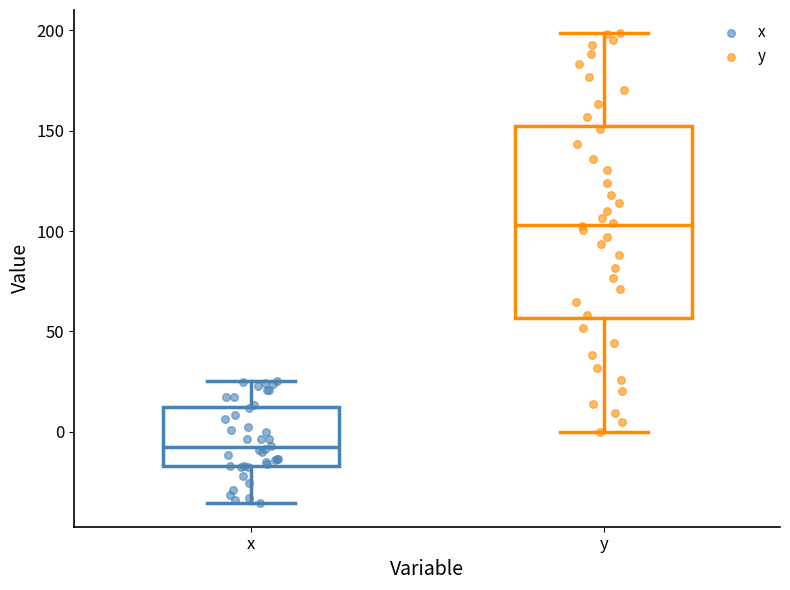

Reading left to right, read every box against the y-axis: the position of its median line, the range the box covers, and the ends of its whiskers. The values are not printed on the chart, so give them approximately, as read against the axis.

x: median -10, box -15 to 10, whiskers -35 to 25
y: median 105, box 55 to 150, whiskers 0 to 200